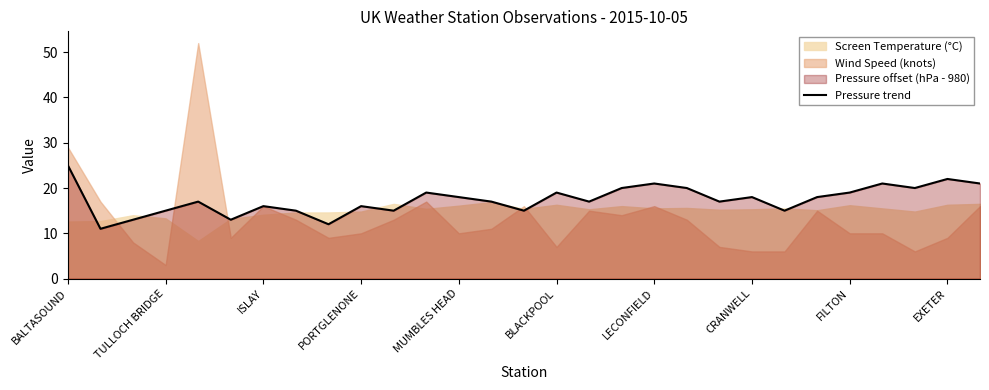

How many lines are shown in the chart?

1